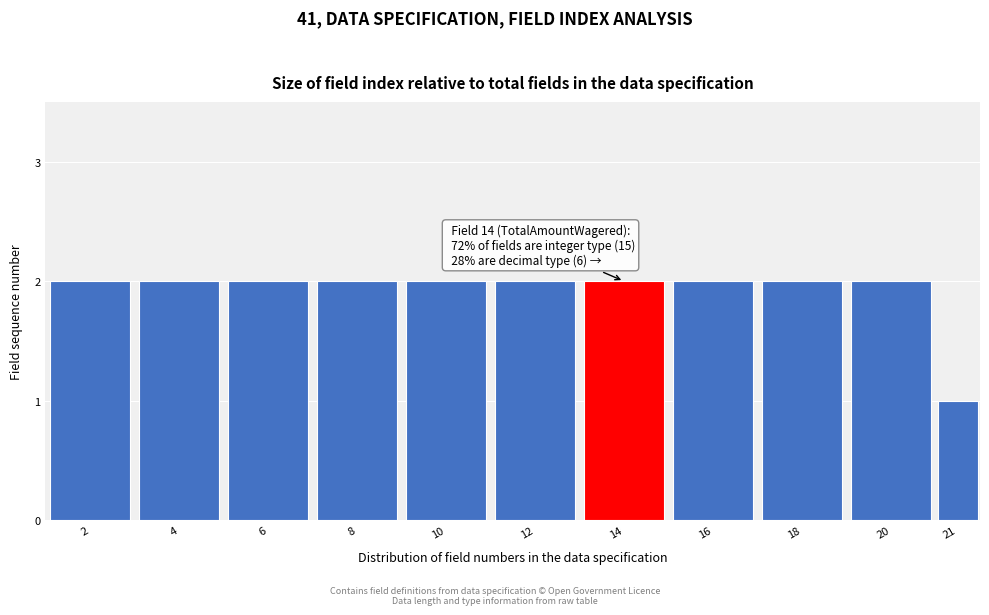

Reading right to left, list all the values displayed in this chart.

21=1	20=2	18=2	16=2	14=2	12=2	10=2	8=2	6=2	4=2	2=2